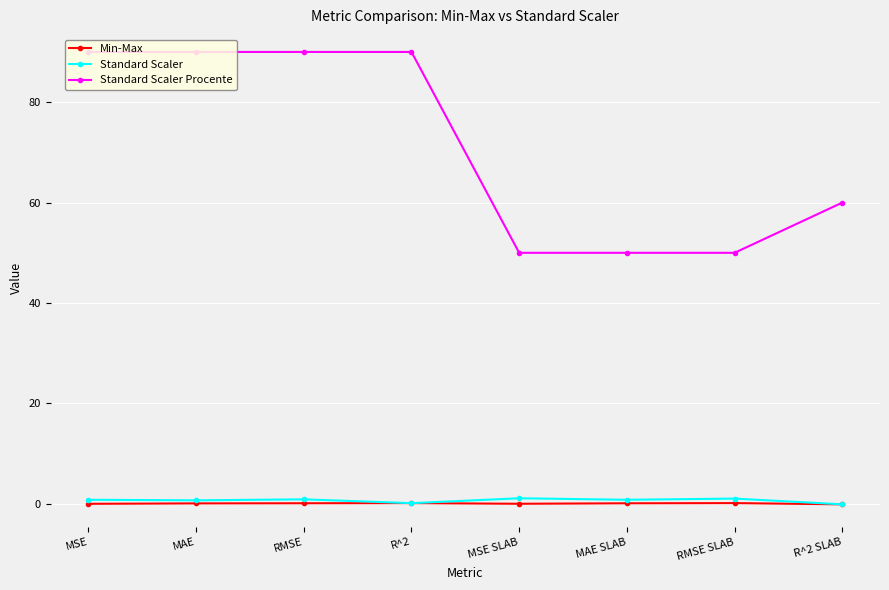

What is the total value across all series at RMSE?

91.0